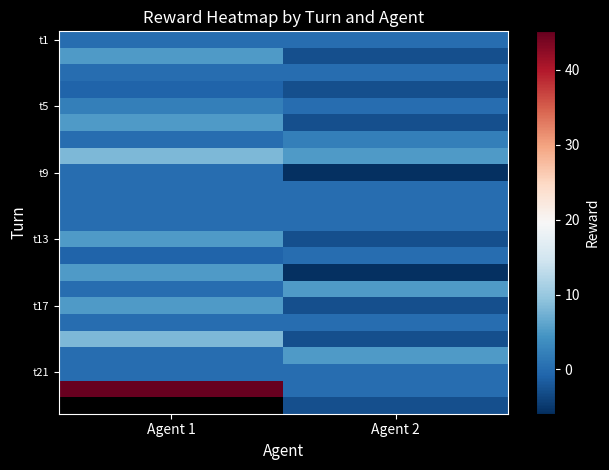

At how many categories does at least one series exceed 28?

1